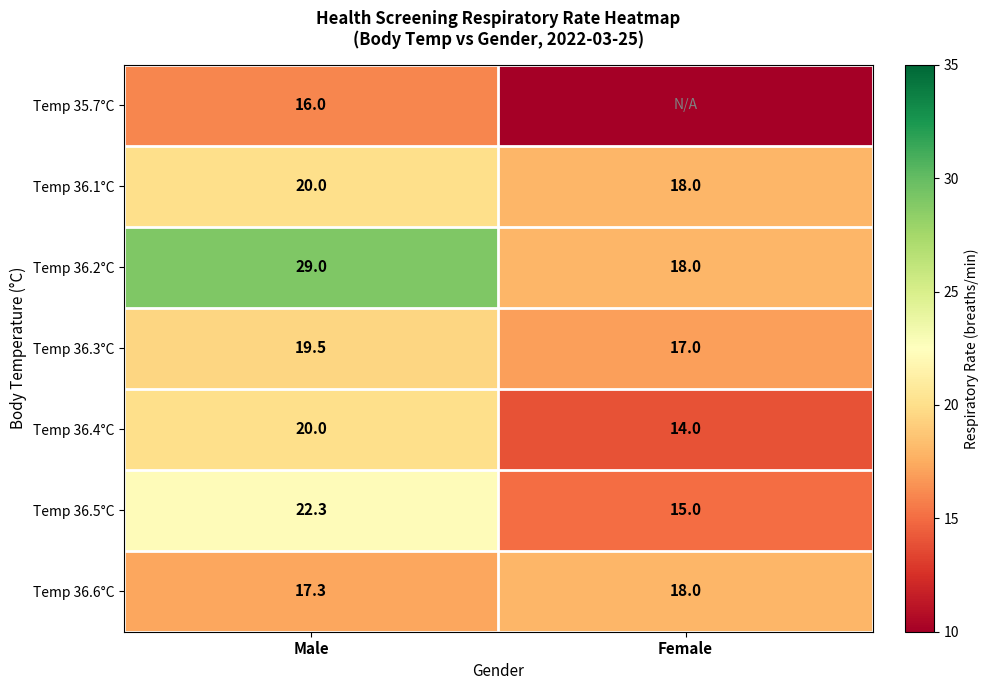

Is the value of Temp 36.5°C at Male greater than the value of Temp 36.2°C at Female?

Yes